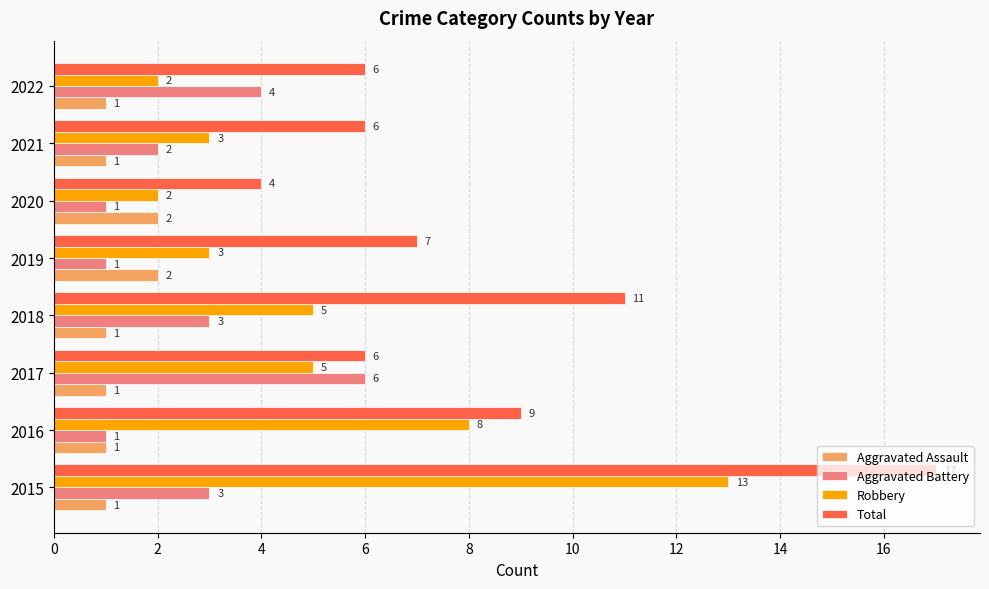

What is the difference between the second highest and second lowest values in the Aggravated Battery series?

3